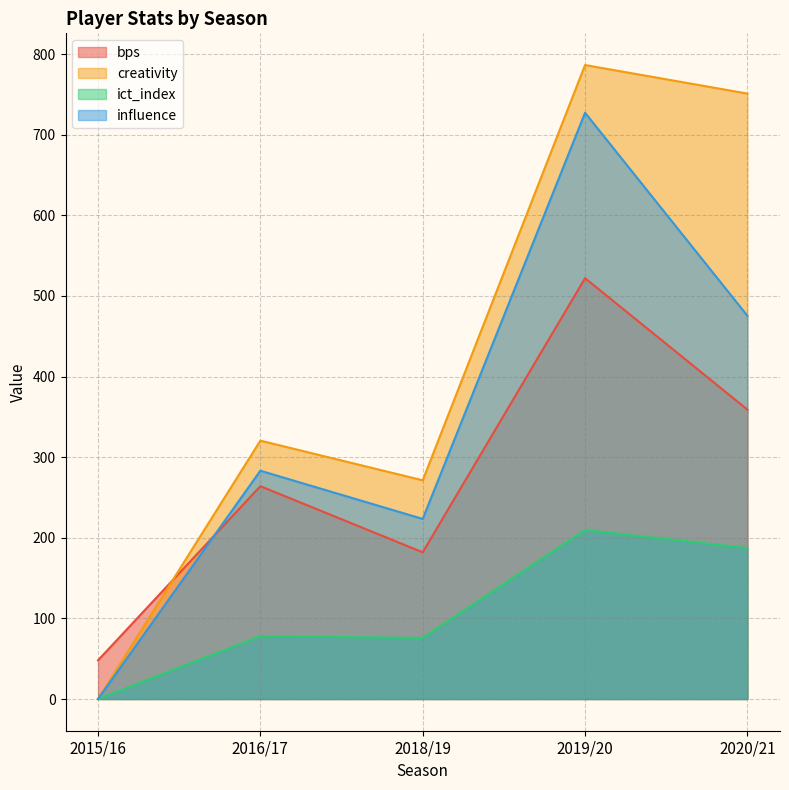

Where is the first local minimum for influence?

2018/19